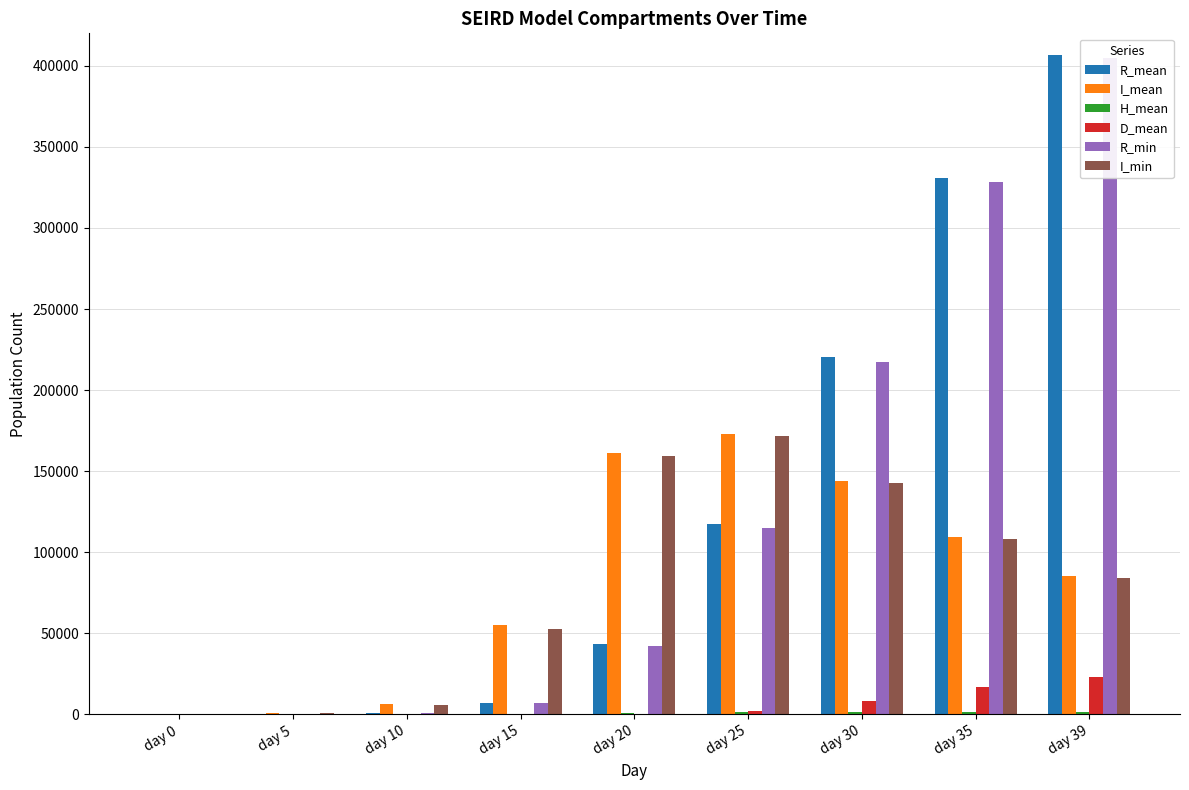

How many data points in H_mean are above 679?

5